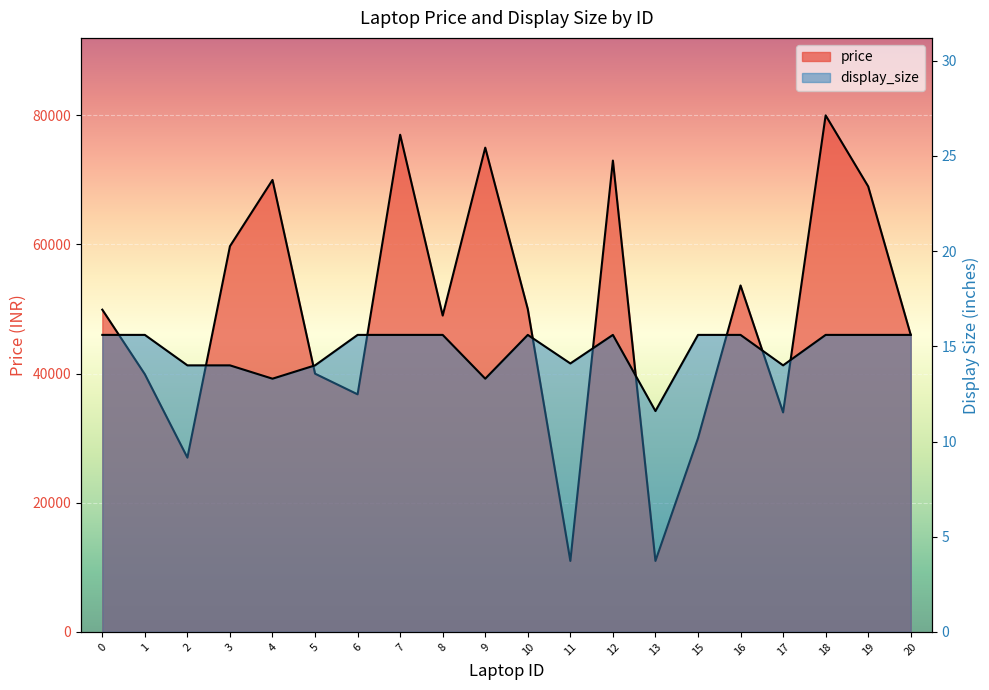

What is the lowest value of the price series?

10990.0